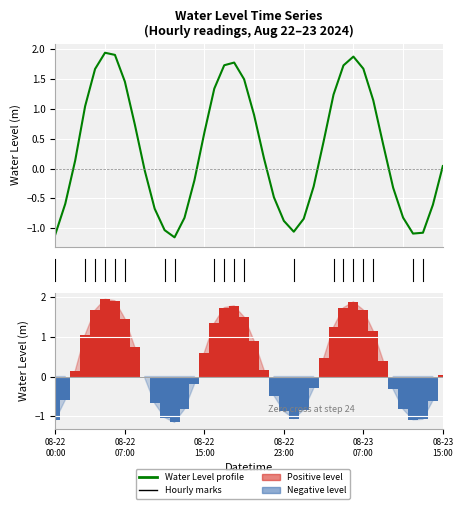

Count the number of categories in the chart.

40